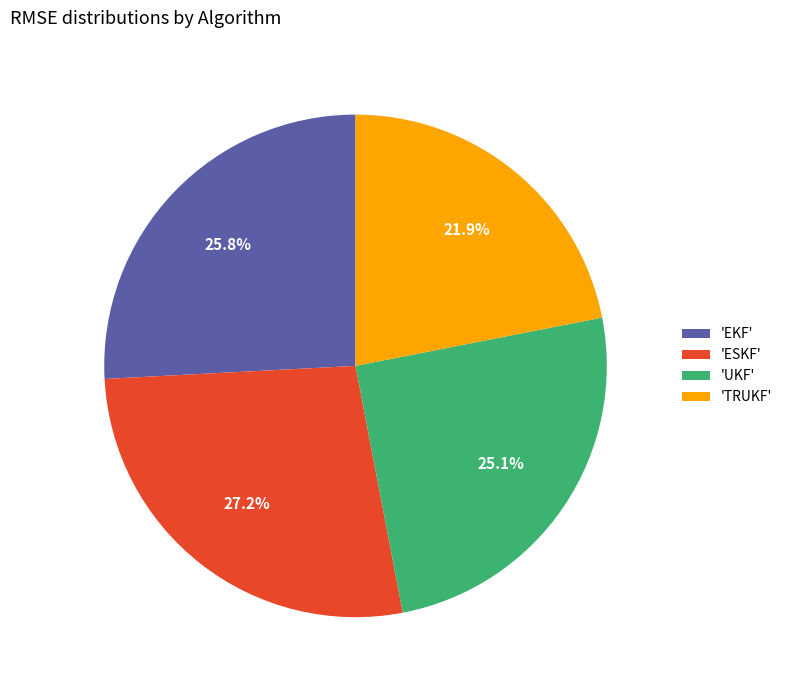

Is there any slice that represents more than half of the pie?

No